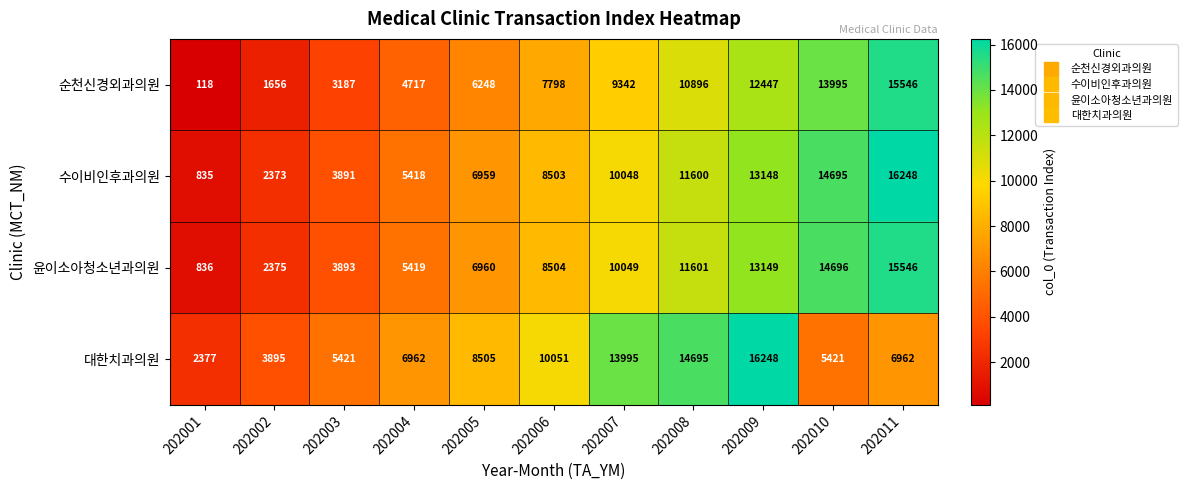

True or false: 대한치과의원 has a value of 16248 at 202009.

True